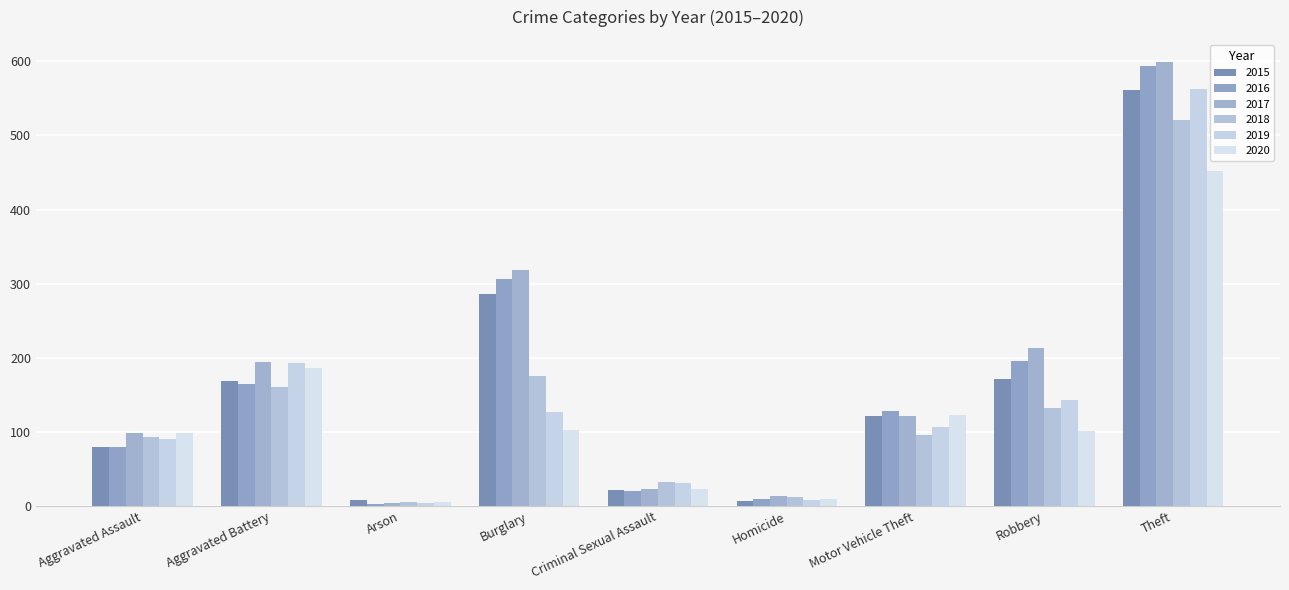

At which category is the sum across all series the highest?

Theft